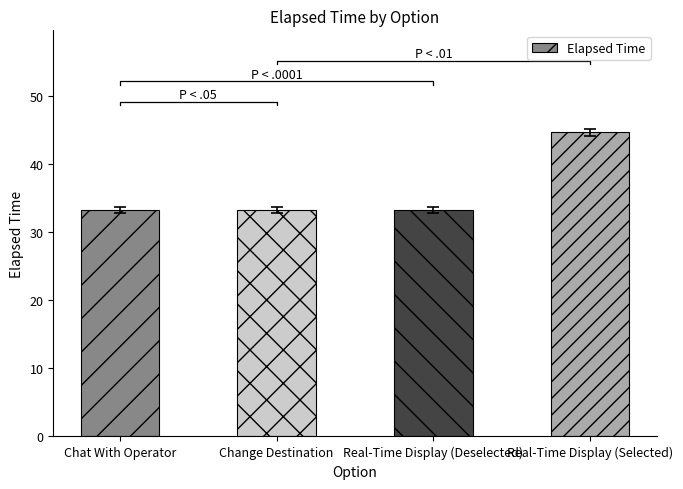

Reading left to right, what are all the values shown in this chart?

33.3	33.3	33.3	44.7